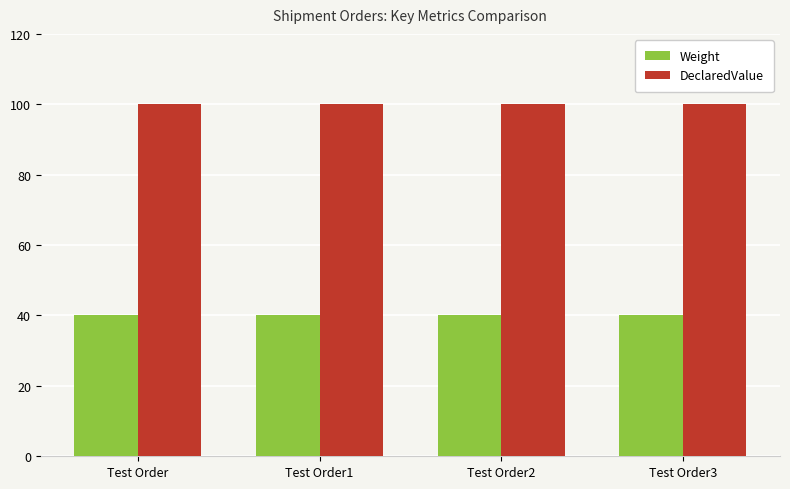

What is the minimum value for DeclaredValue?

100